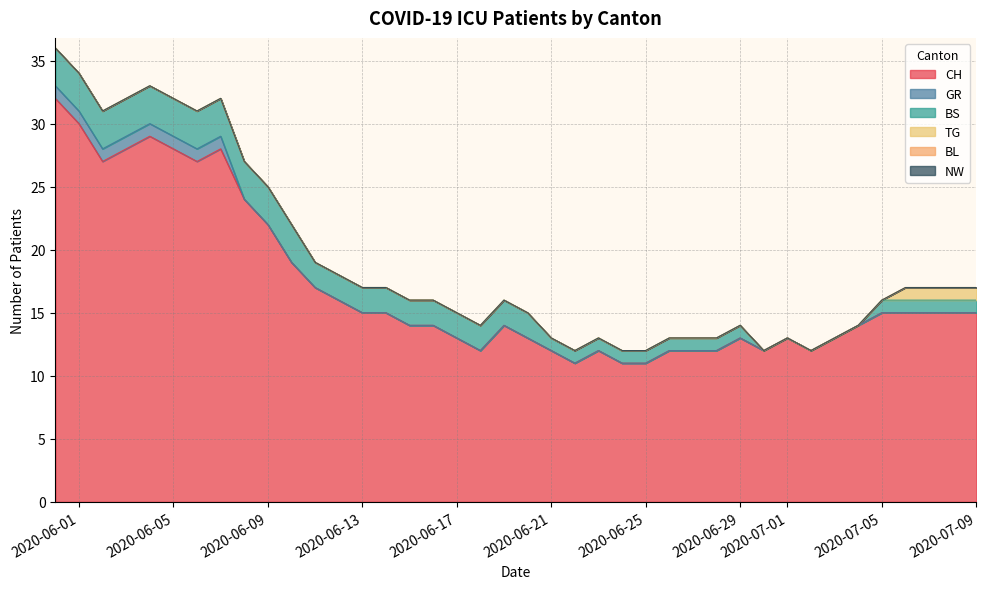

Which series has the widest spread of values?

CH